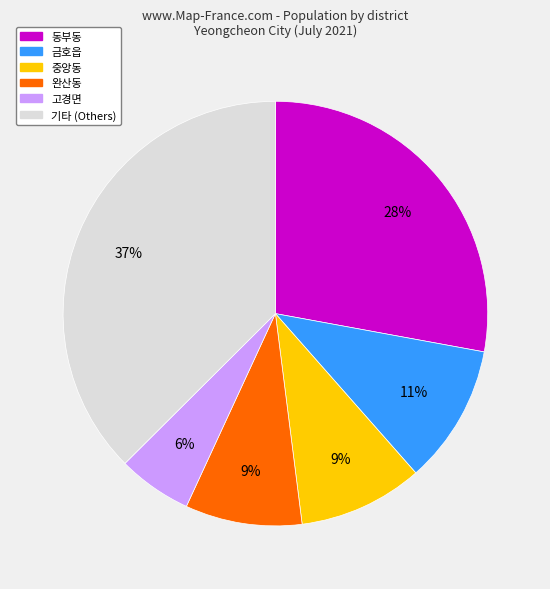

Is there any slice that represents more than half of the pie?

No